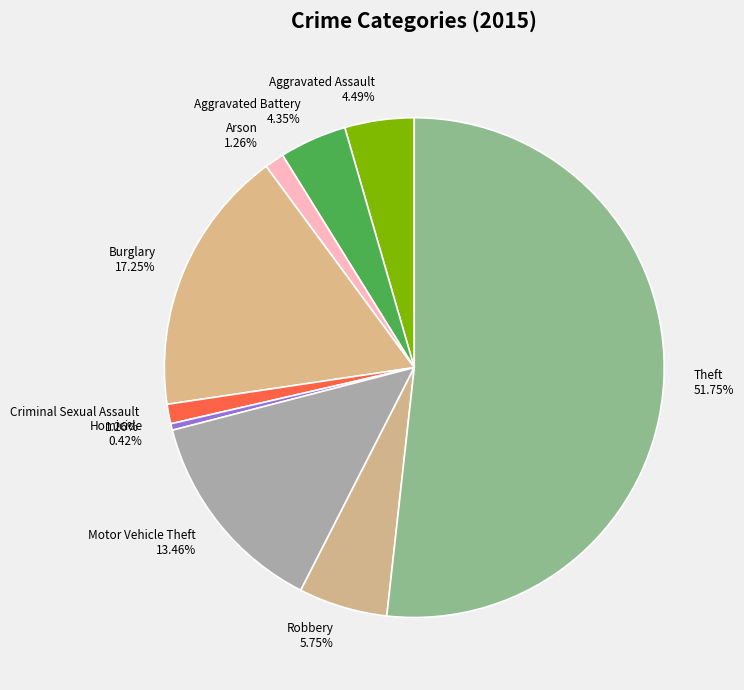

Which category has the biggest portion of the pie?

Theft